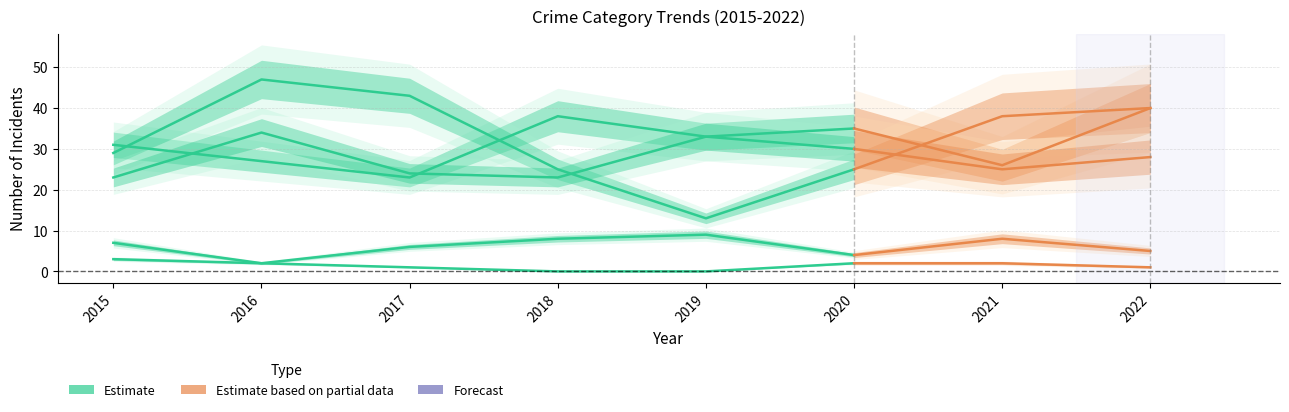

At which category is the sum across all series the highest?

2022